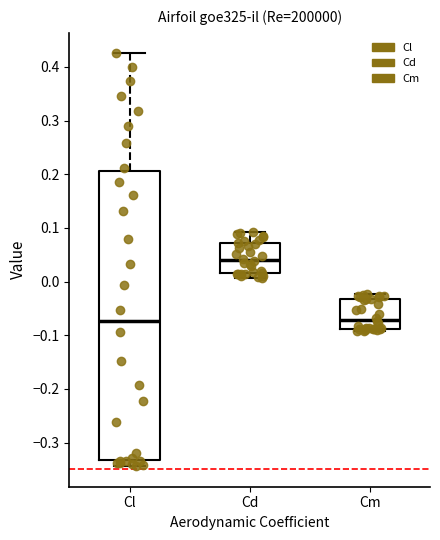

Reading left to right, transcribe this box plot: for each box, give where its median line is, the range the box spans, and where its two whiskers end, as read against the y-axis. The values are not printed on the chart, so give them approximately, as read against the axis.

Cl: median -0.07, box -0.33 to 0.21, whiskers -0.34 to 0.42
Cd: median 0.04, box 0.02 to 0.07, whiskers 0.01 to 0.09
Cm: median -0.07, box -0.09 to -0.03, whiskers -0.09 (just below the box's lower edge) to -0.02